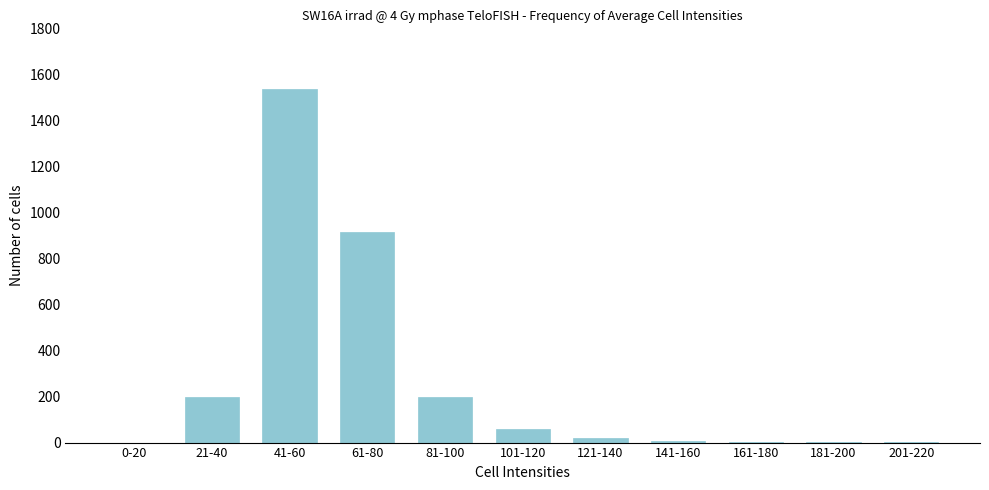

Where is the data nearest to the value 769?

61-80